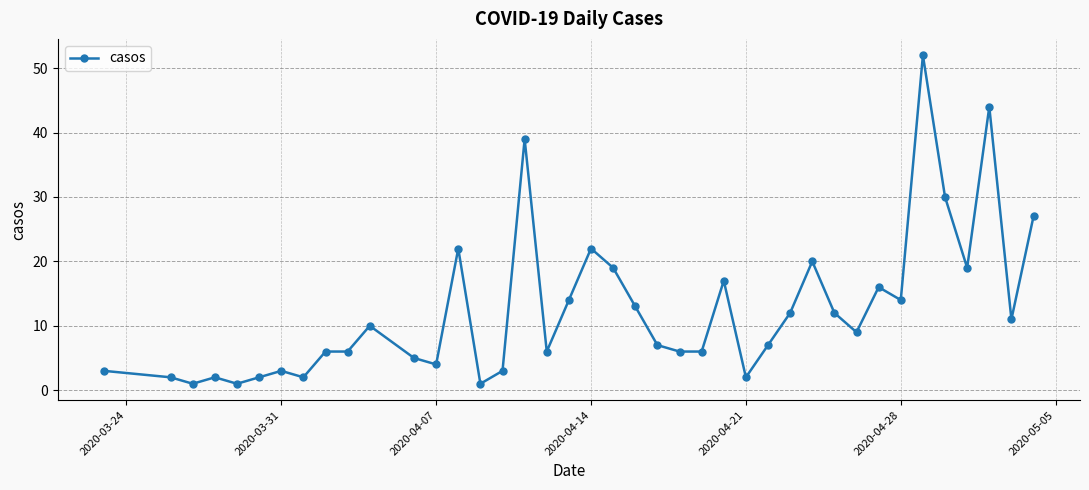

What is the value of the 25th point from the left?

6